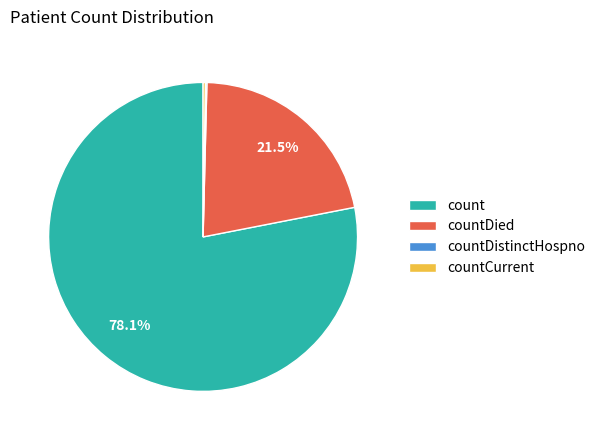

What is the largest slice in the pie chart?

count